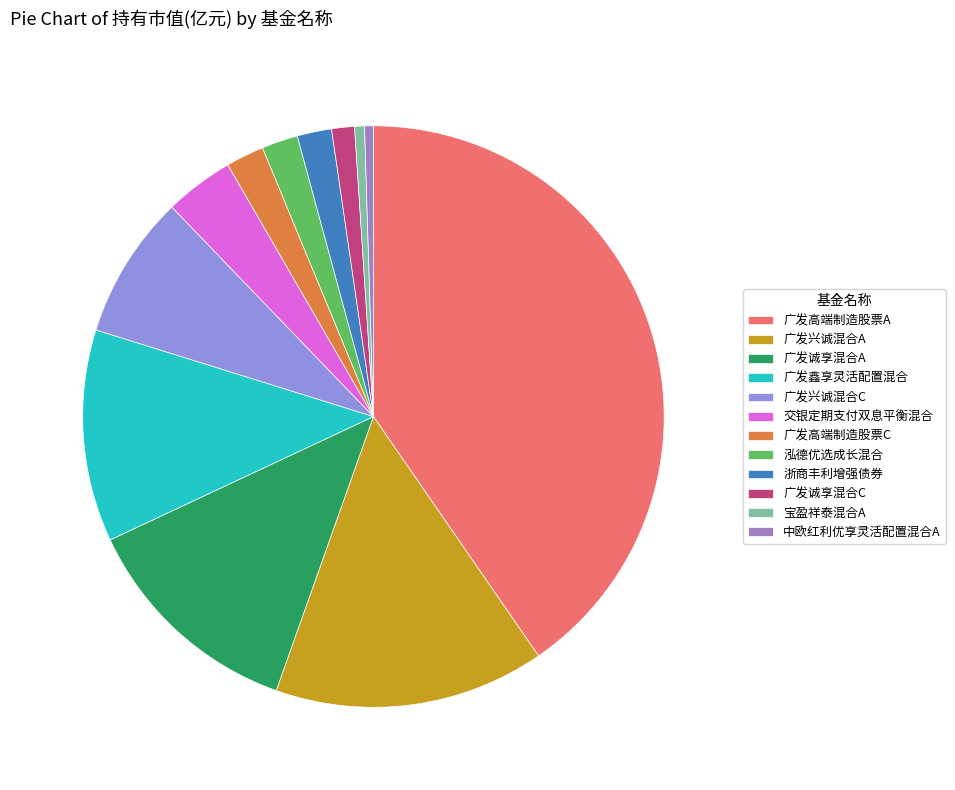

Does 广发兴诚混合A account for over 50% of the chart?

No